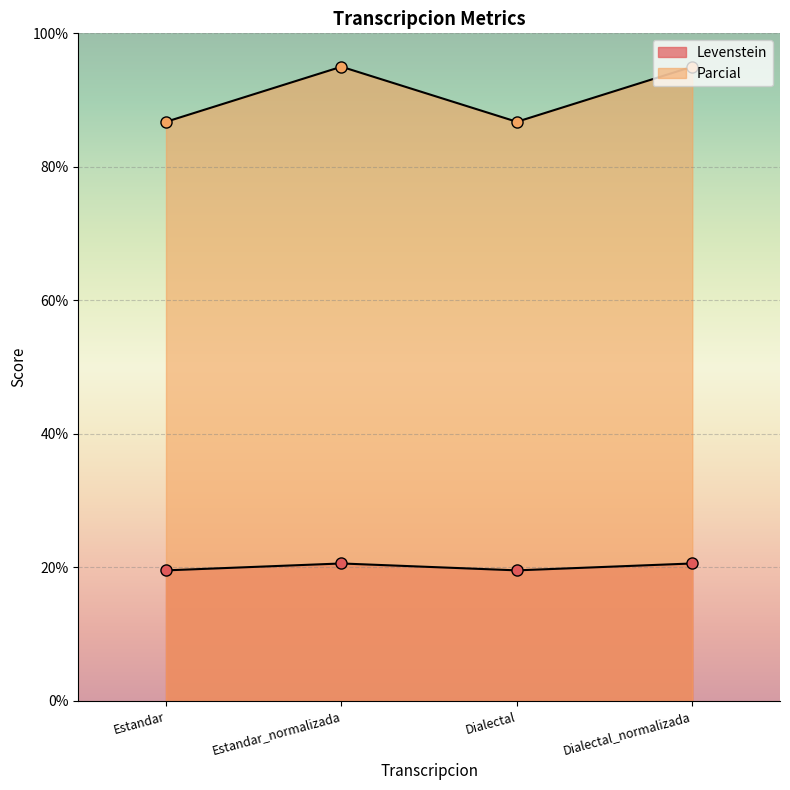

The value of Parcial at Estandar_normalizada is 95.0. True or false?

True